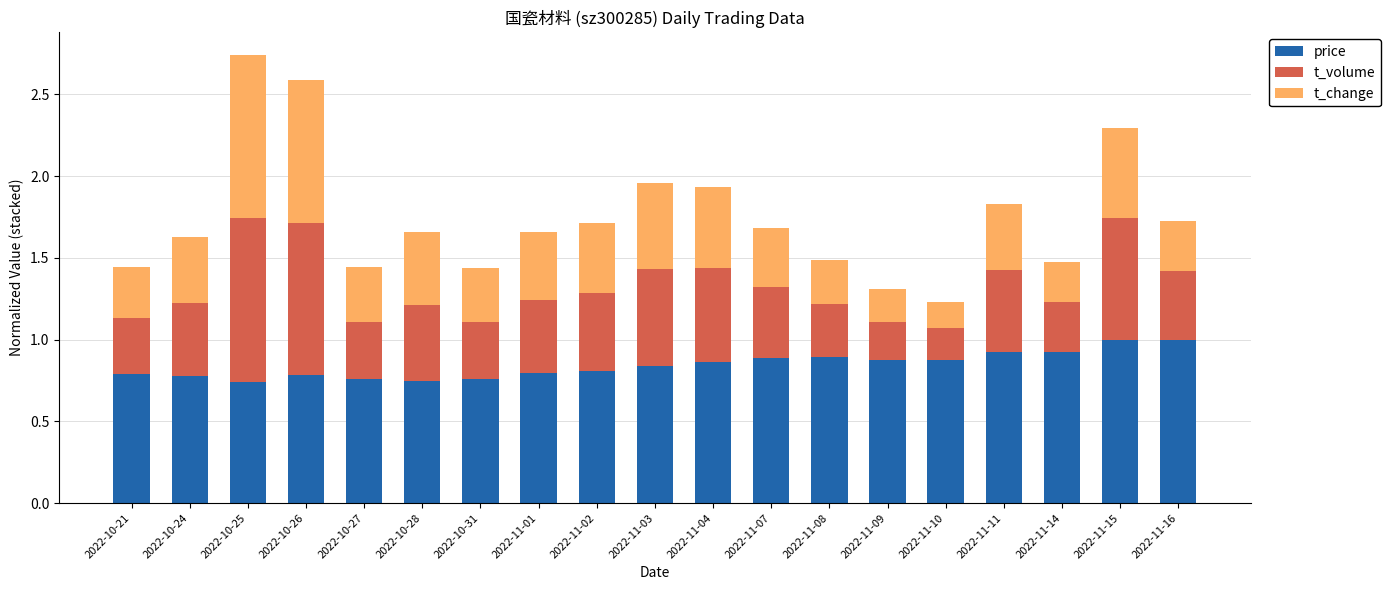

Count the number of data series in this chart.

3